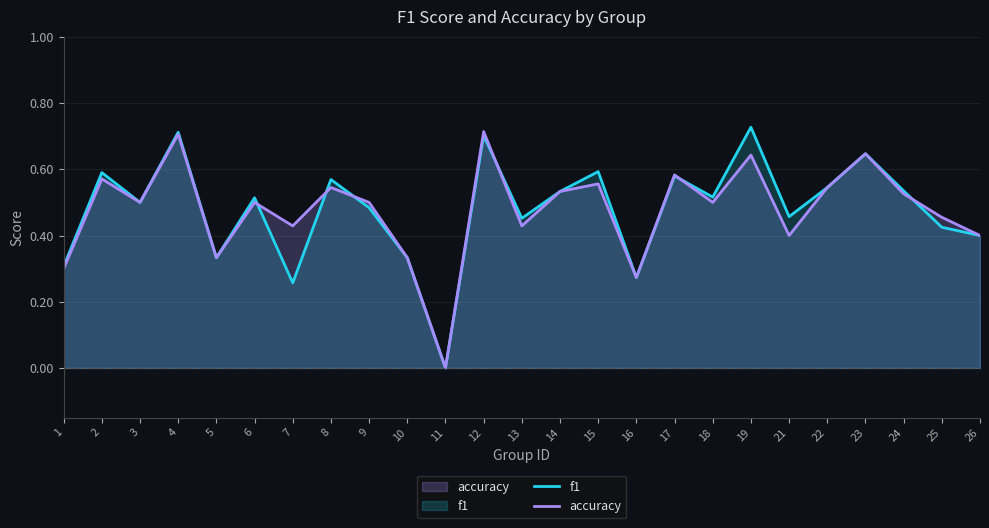

Reading left to right, list all the values displayed in this chart.

f1: 1=0.3	2=0.6	3=0.5	4=0.7	5=0.3	6=0.5	7=0.3	8=0.6	9=0.5	10=0.3	11=0.0	12=0.7	13=0.5	14=0.5	15=0.6	16=0.3	17=0.6	18=0.5	19=0.7	21=0.5	22=0.5	23=0.6	24=0.5	25=0.4	26=0.4
accuracy: 1=0.3	2=0.6	3=0.5	4=0.7	5=0.3	6=0.5	7=0.4	8=0.5	9=0.5	10=0.3	11=0.0	12=0.7	13=0.4	14=0.5	15=0.6	16=0.3	17=0.6	18=0.5	19=0.6	21=0.4	22=0.5	23=0.6	24=0.5	25=0.5	26=0.4